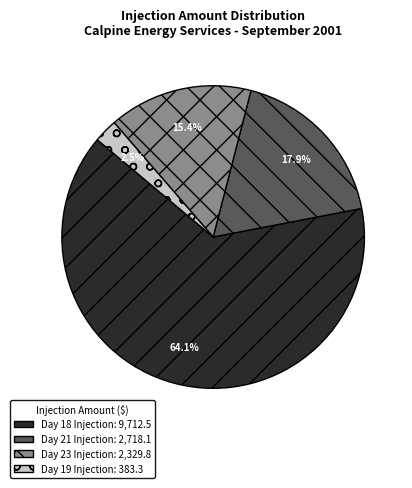

What is the majority slice?

Day 18 Injection